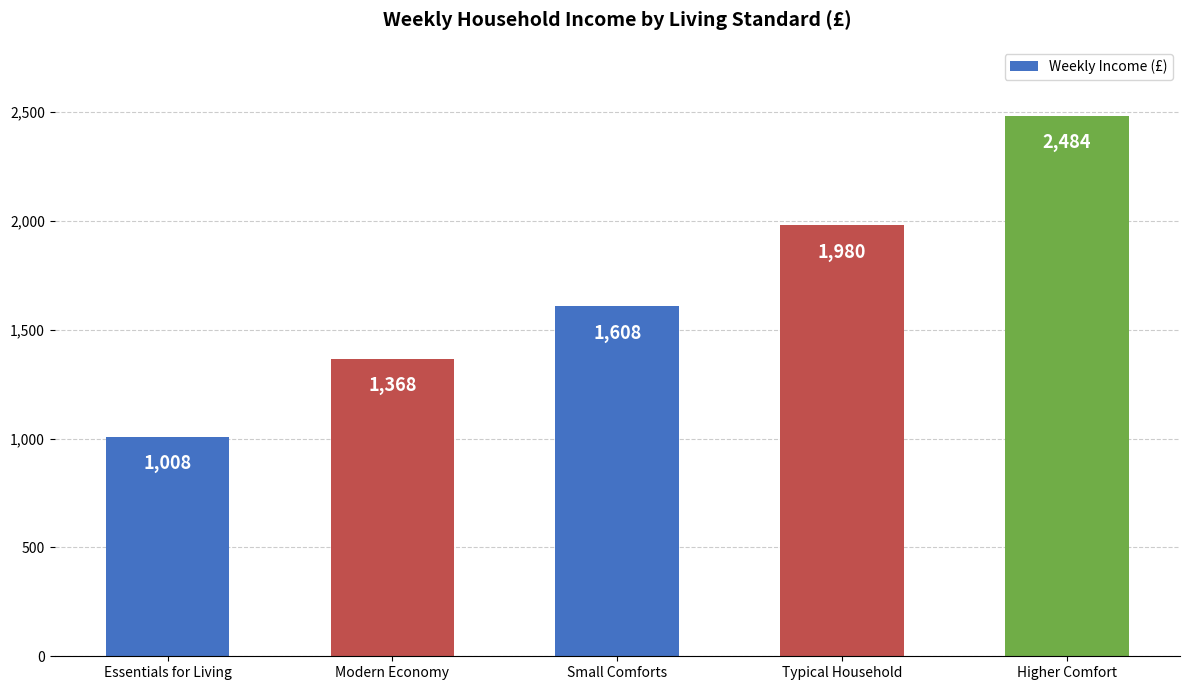

What is the change in value from Essentials for Living to Modern Economy?

+360